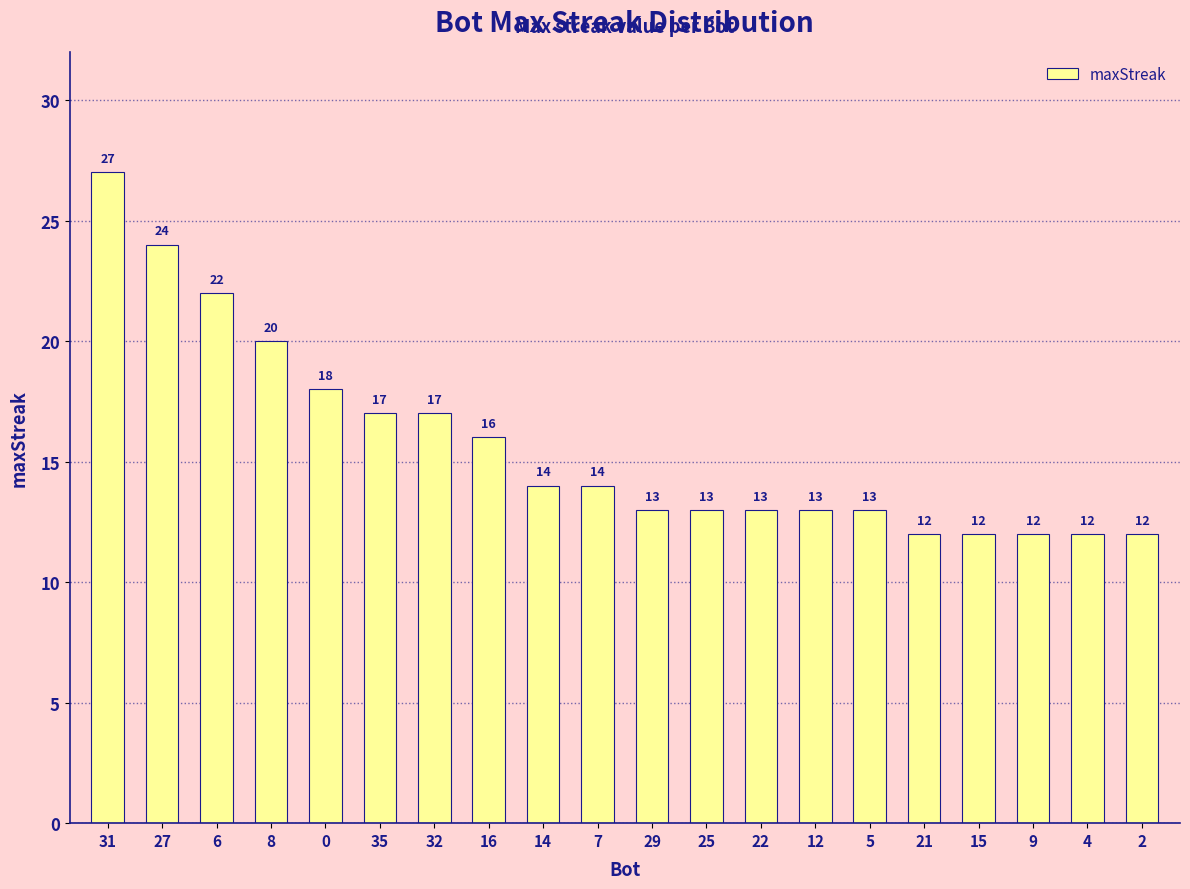

Is it true that the value at 31 is 27?

True